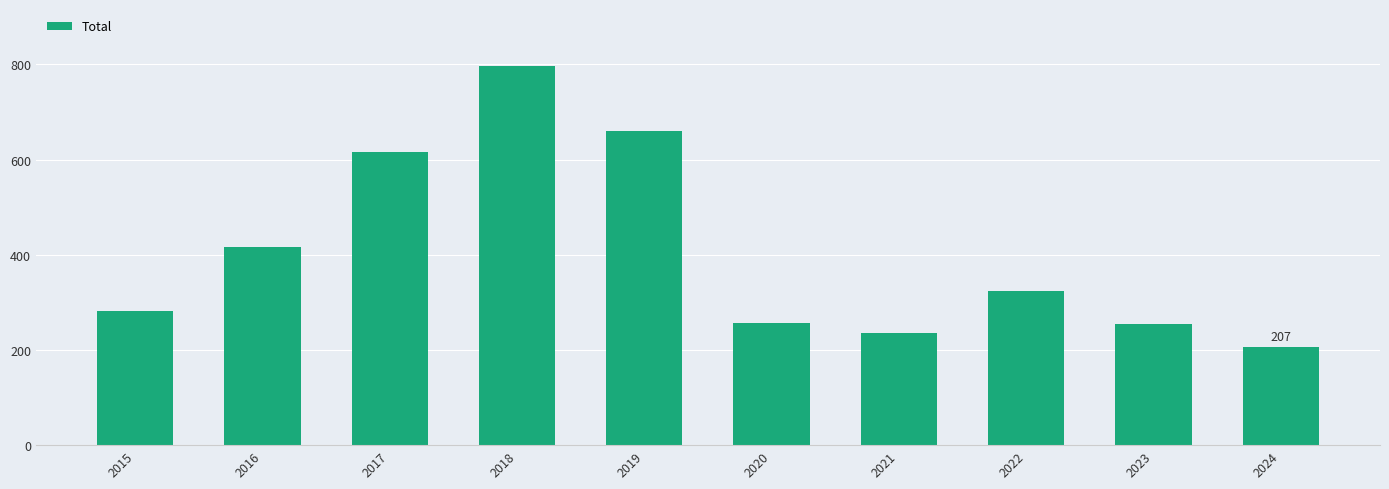

Count the number of data series in this chart.

1